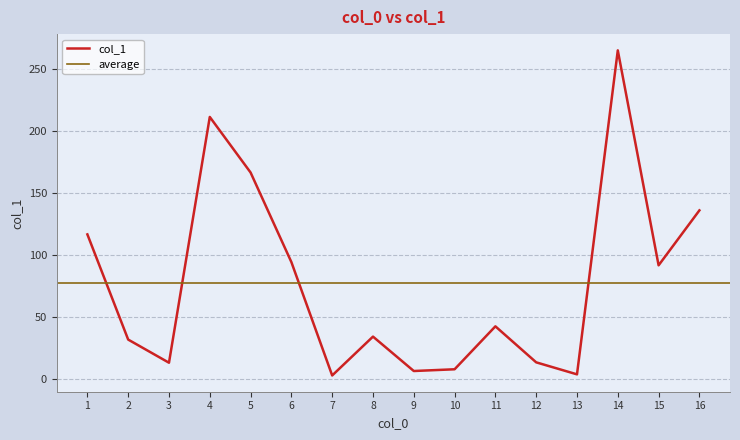

Is it true that col_1 equals 34.0 at 8?

True